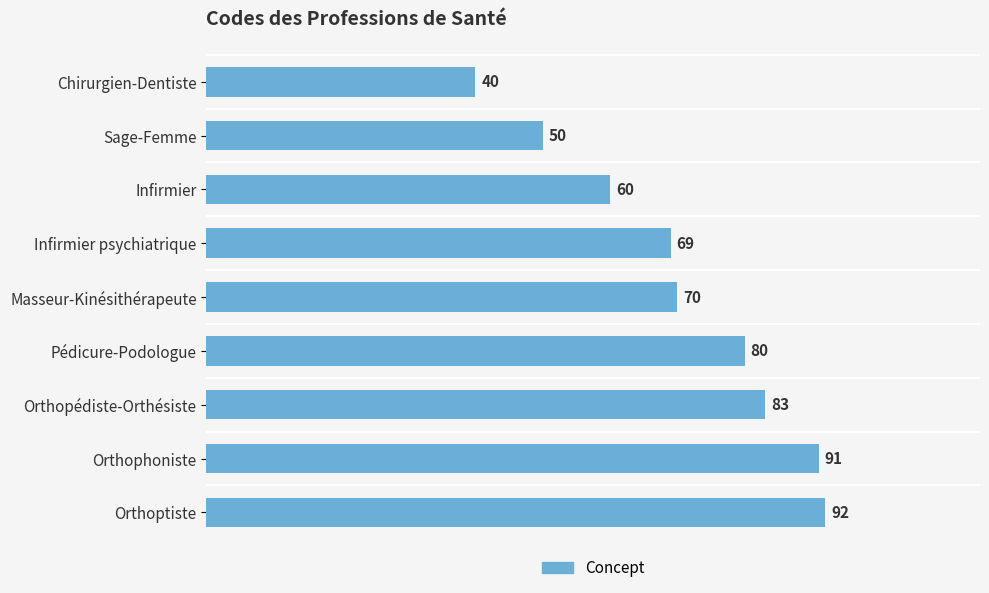

The value at Orthopédiste-Orthésiste is 143. True or false?

False